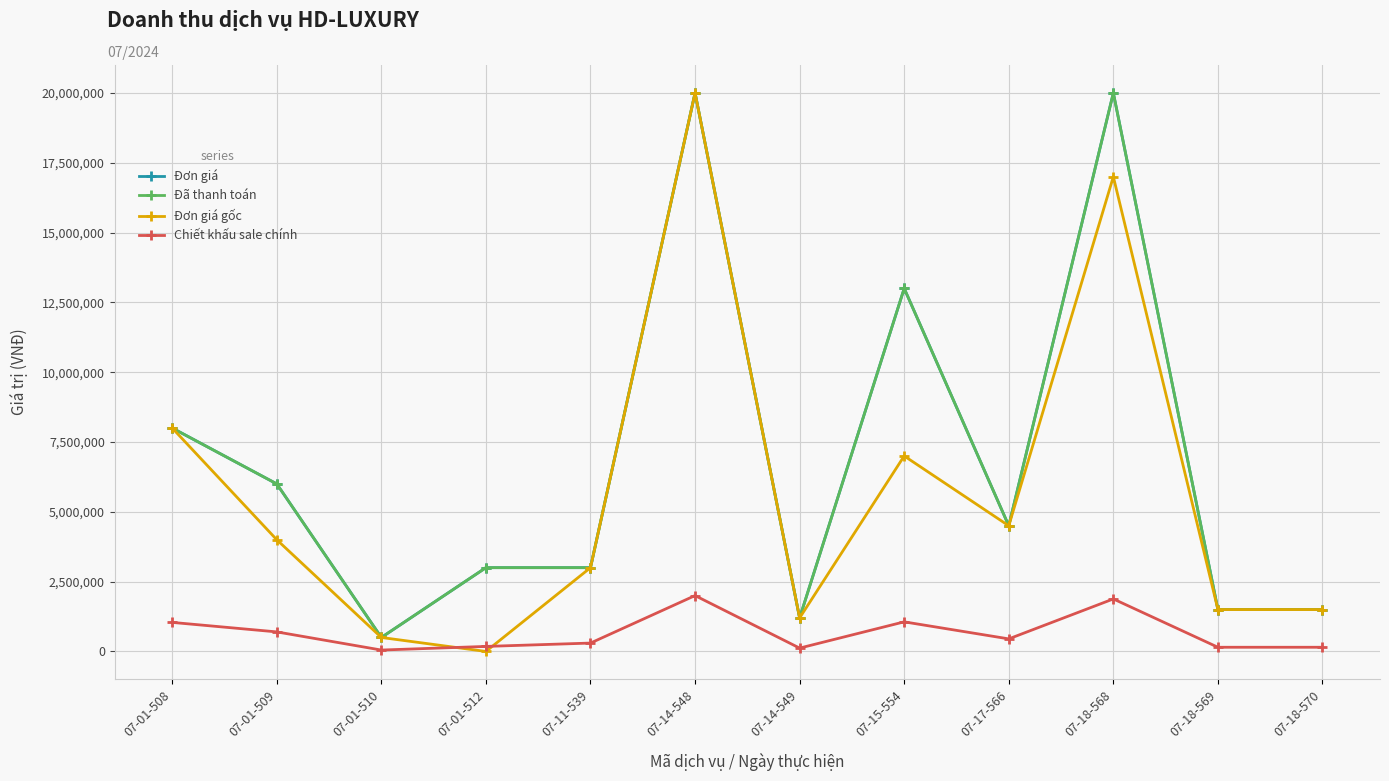

What is the total value across all series at 07-14-549?

3720000